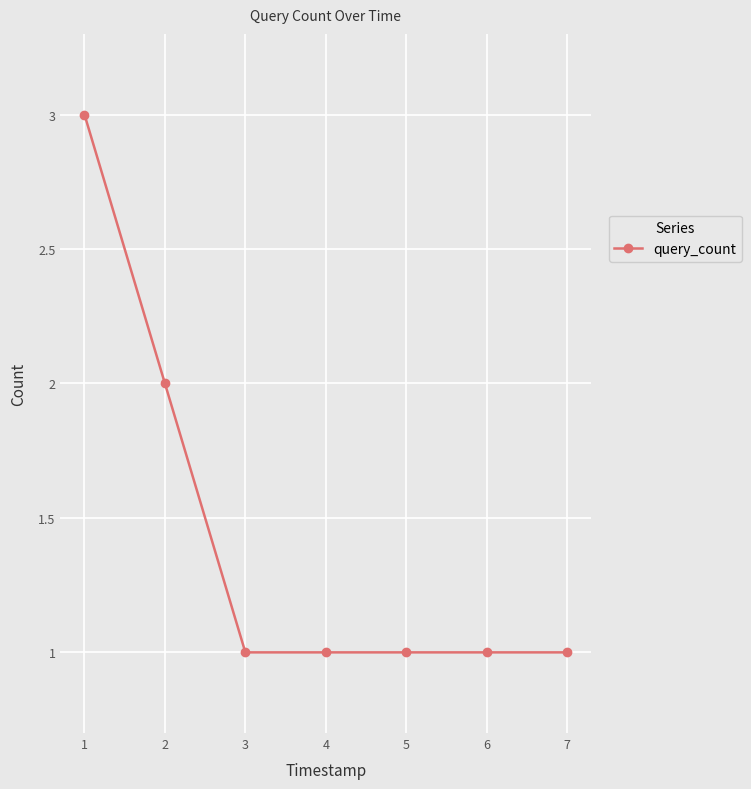

What is the greatest value displayed?

3